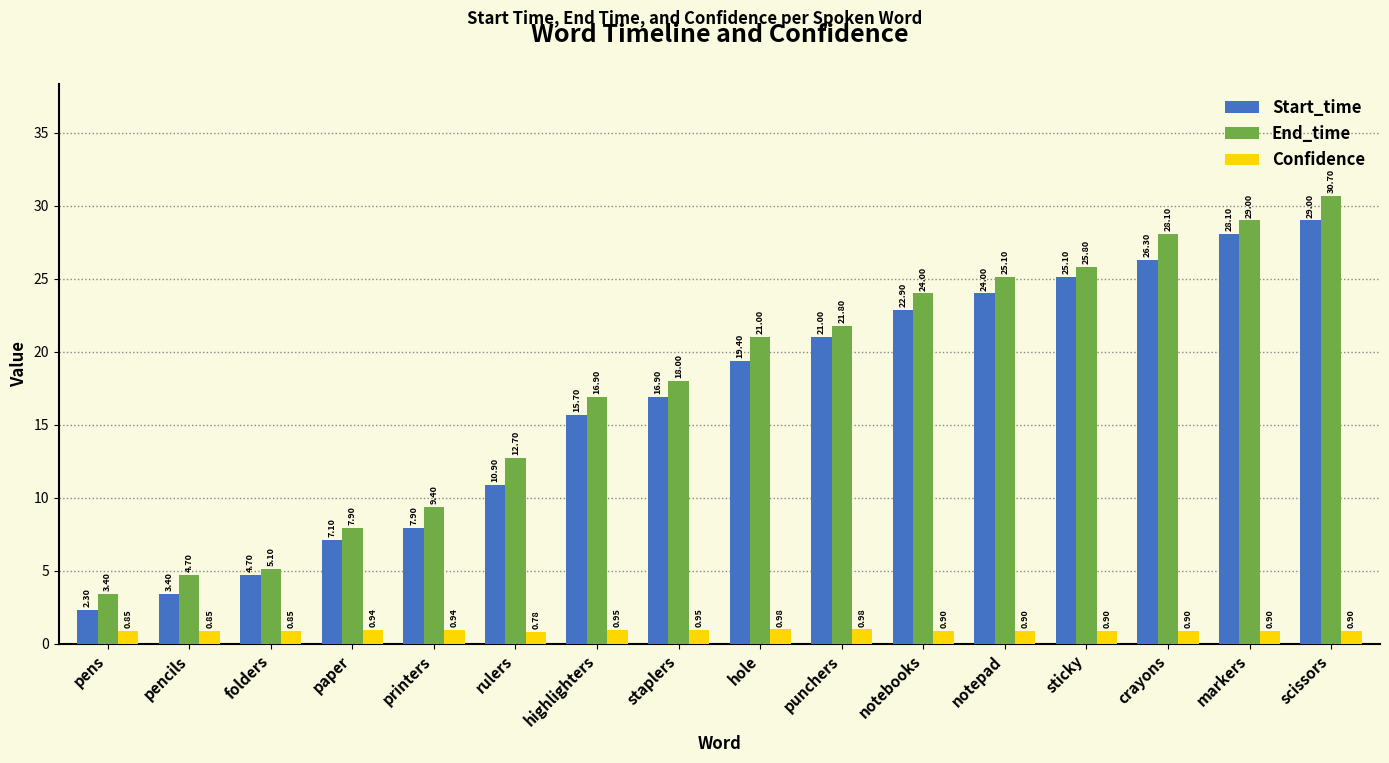

Is it true that End_time equals 3.4 at pens?

True